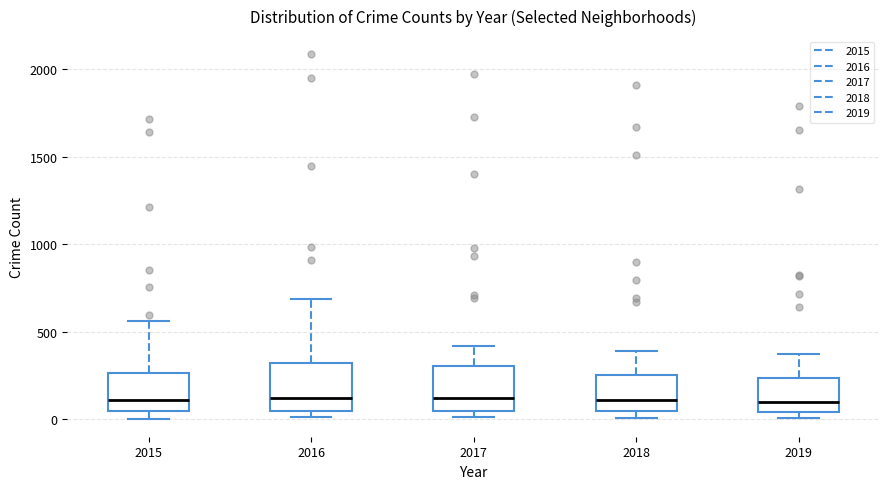

Reading left to right, read every box against the y-axis: the position of its median line, the range the box covers, and the ends of its whiskers. The values are not printed on the chart, so give them approximately, as read against the axis.

2015: median 100, box 50 to 250, whiskers 0 to 550
2016: median 150, box 50 to 300, whiskers 0 to 700
2017: median 100, box 50 to 300, whiskers 0 to 400
2018: median 100, box 50 to 250, whiskers 0 to 400
2019: median 100, box 50 to 250, whiskers 0 to 400